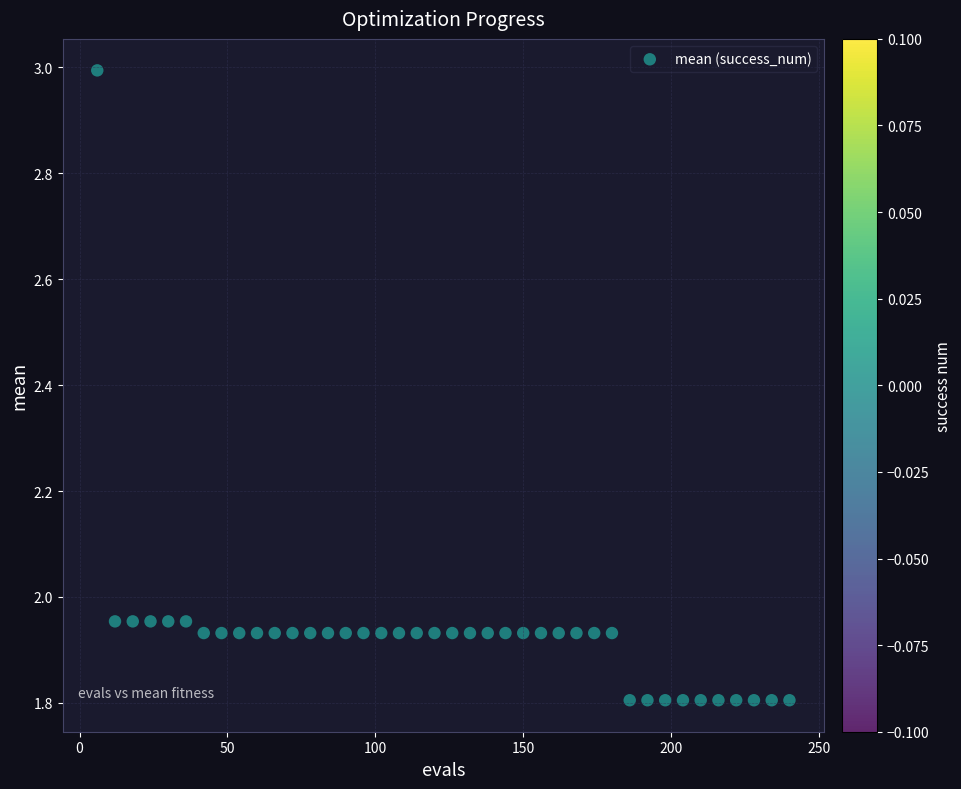

What is the range of Y values (max minus min)?

1.2